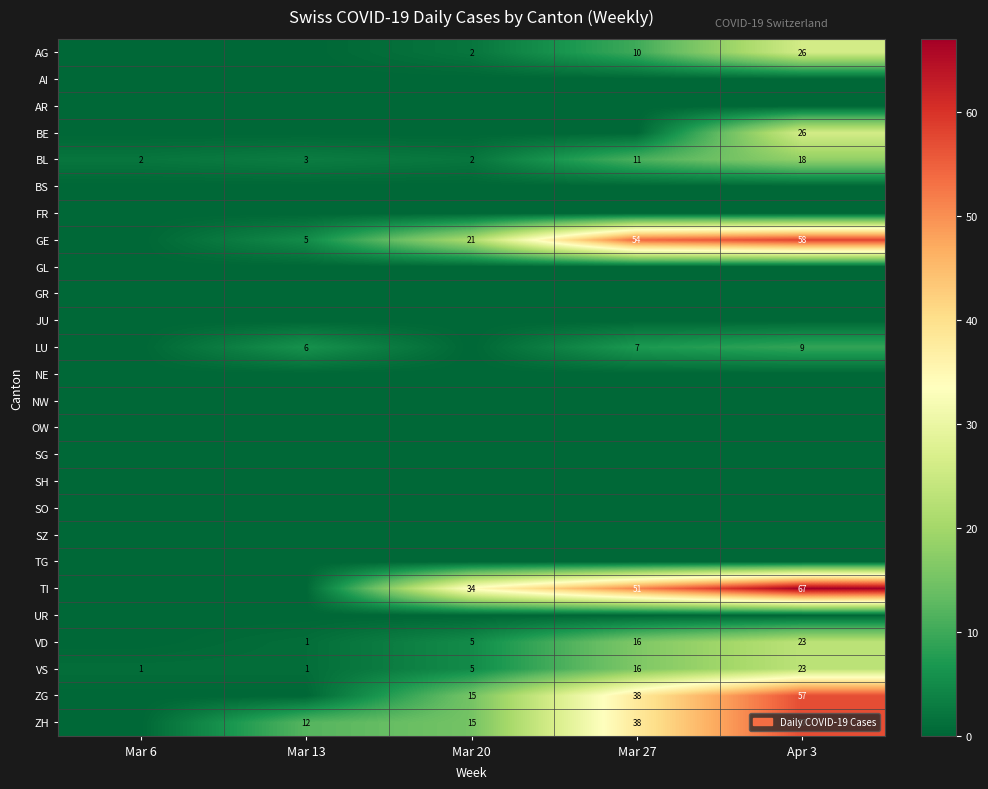

Is it true that TI equals 51 at Mar 27?

True